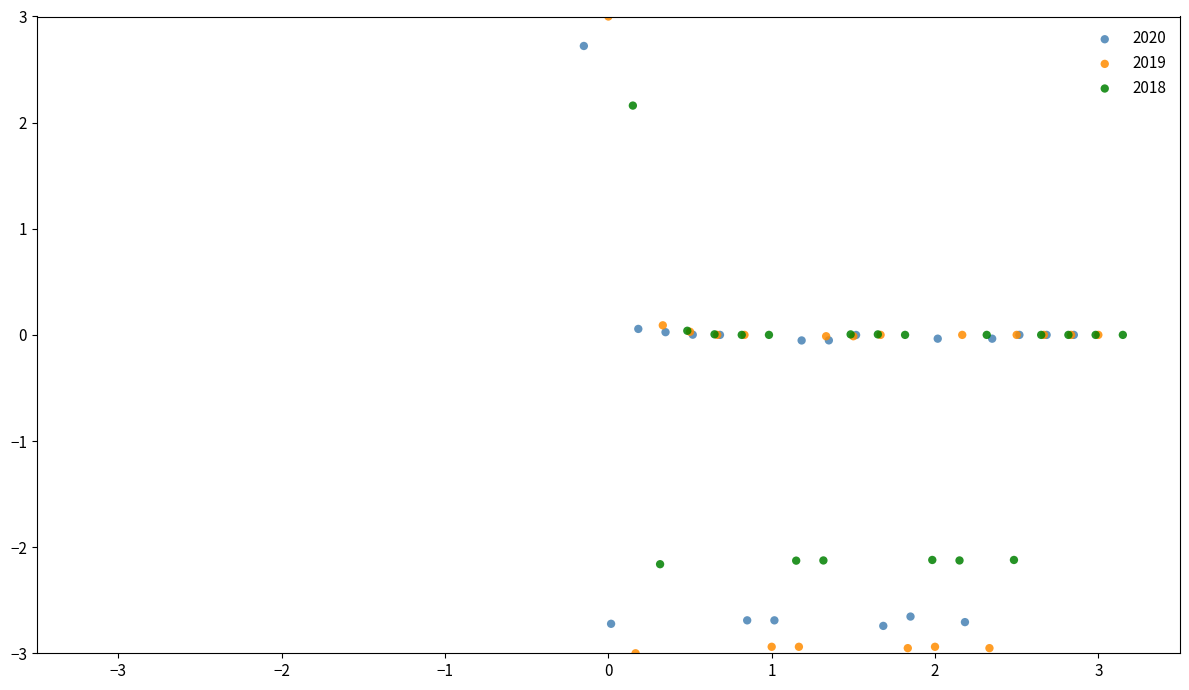

Which series has the largest Y range (max minus min)?

2019